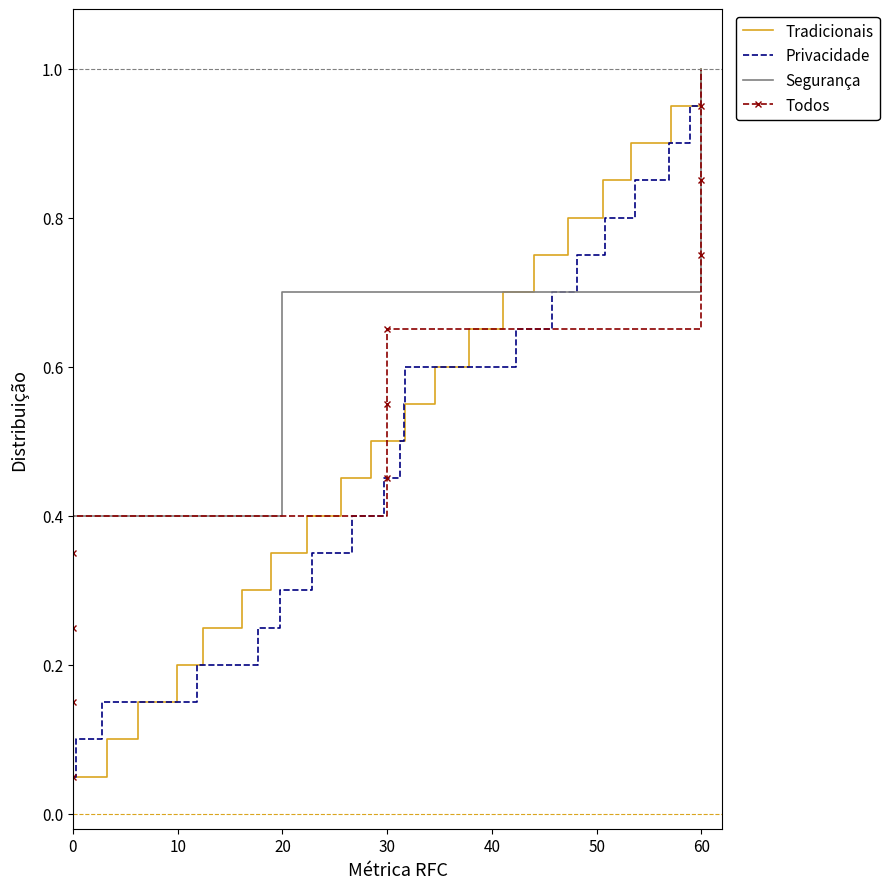

What is the minimum value for Tradicionais?

0.1